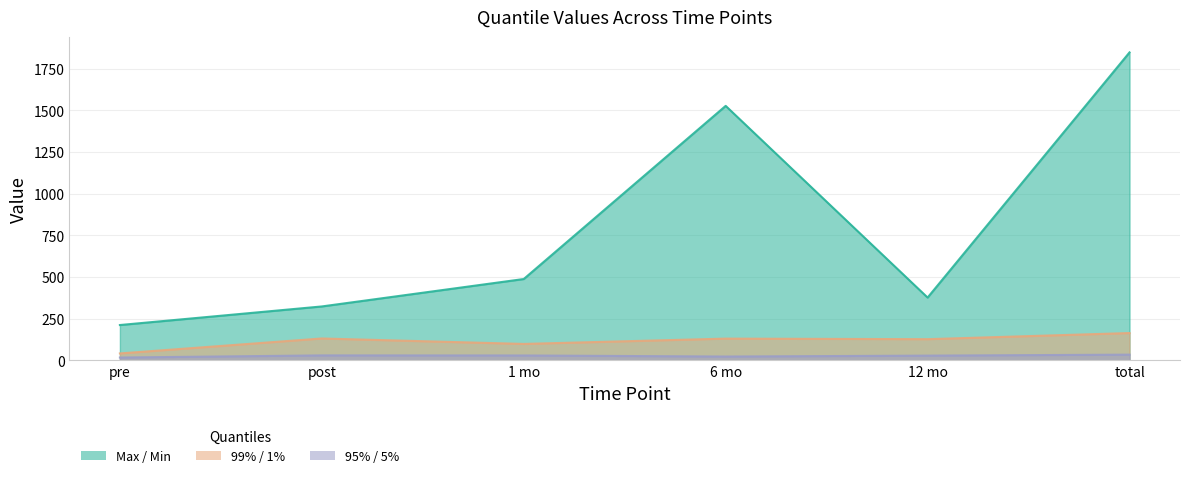

What is the highest value of the pre series?

211.6